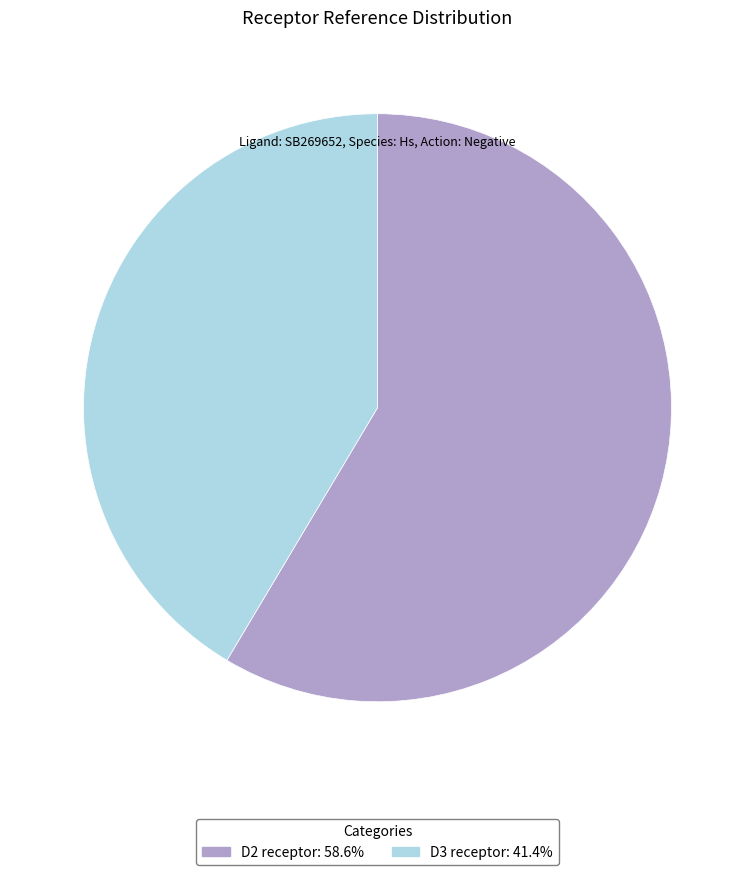

Which category has the smallest portion of the pie?

D3 receptor